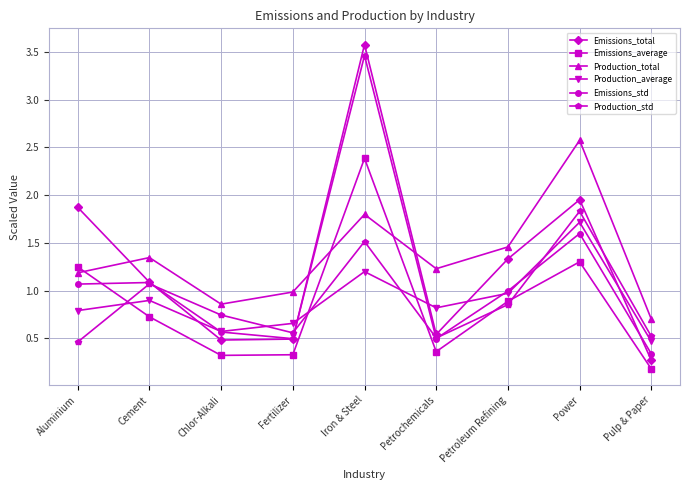

Which series has the largest range (max minus min)?

Emissions_total